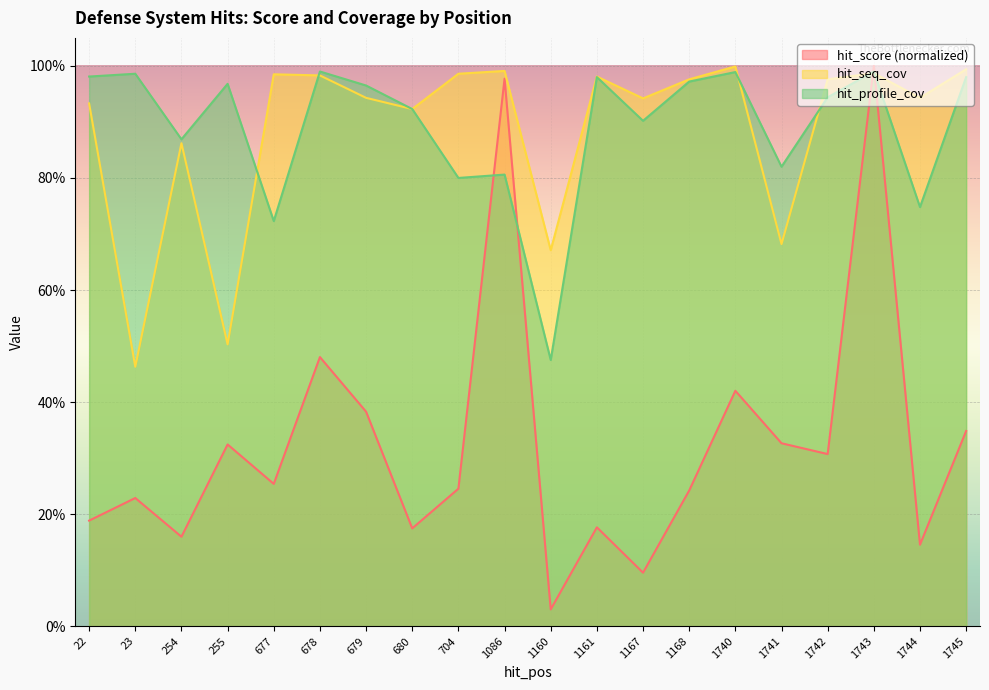

Between 679 and 704, which is larger?

679